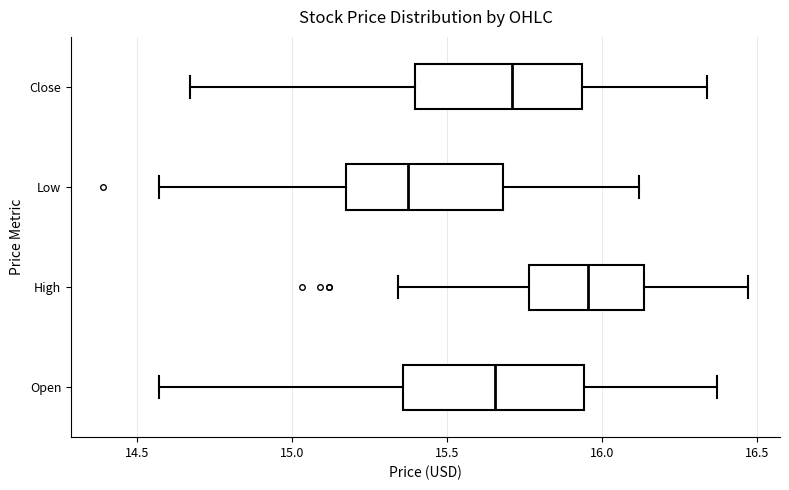

Which box's median line is the furthest to the left?

Low